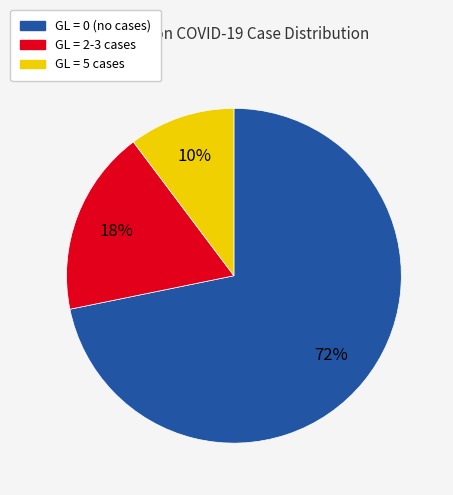

To the nearest percent, what is the average slice percentage?

33%